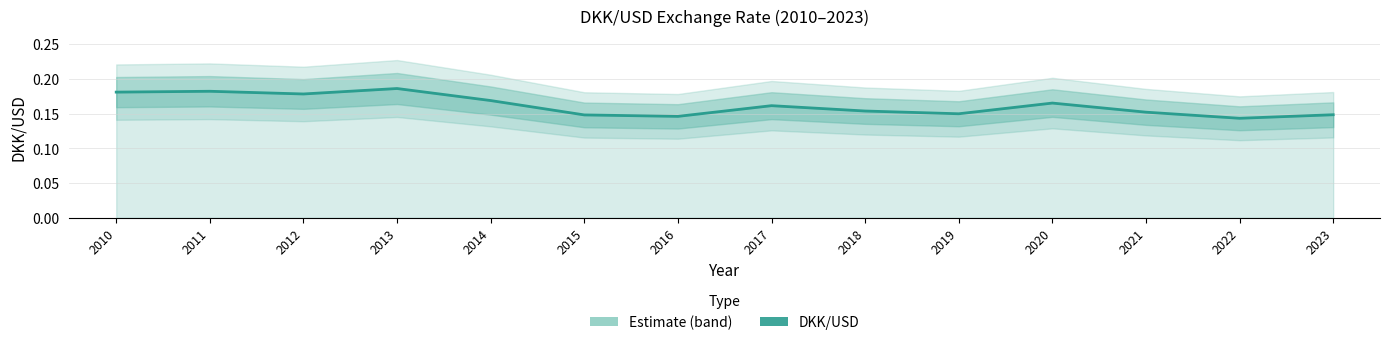

Does the chart have visible grid lines?

Yes